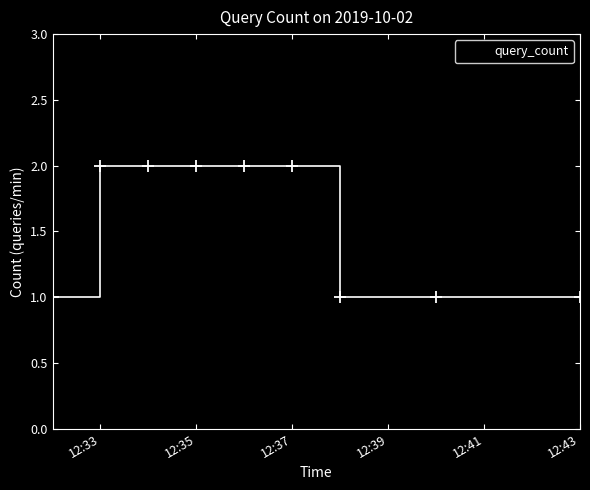

What is the value of the 8th point from the left?

1